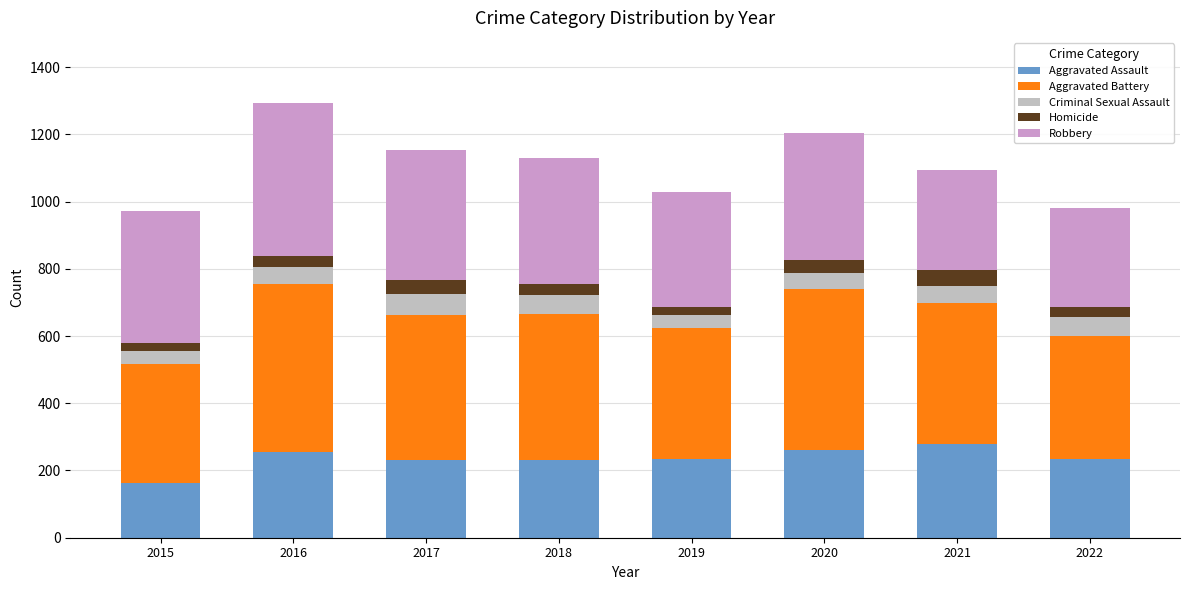

Count the number of categories in the chart.

8